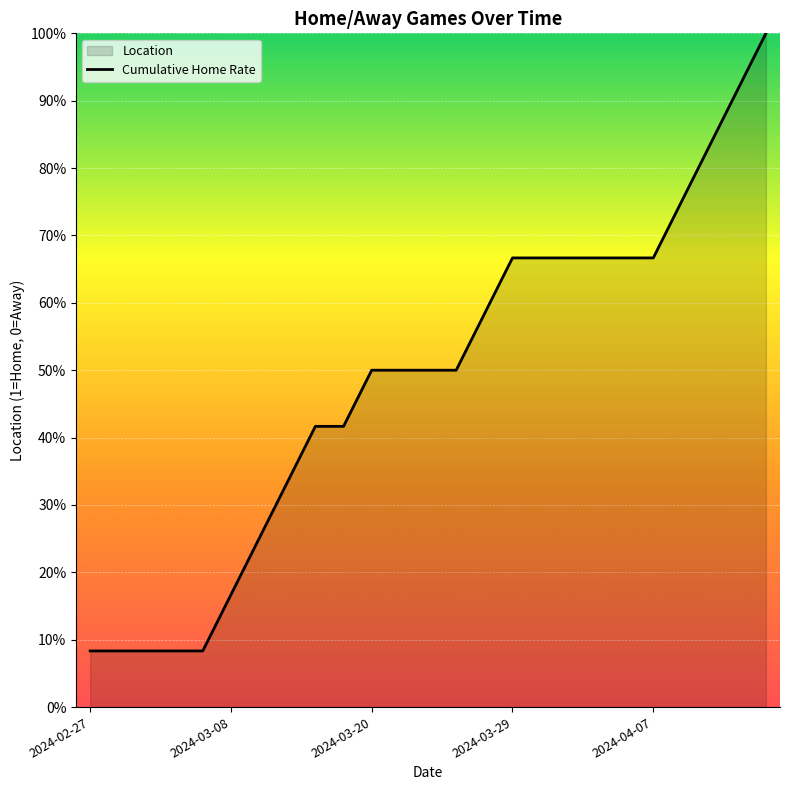

The chart shows a value of 0.3 at 22. True or false?

False